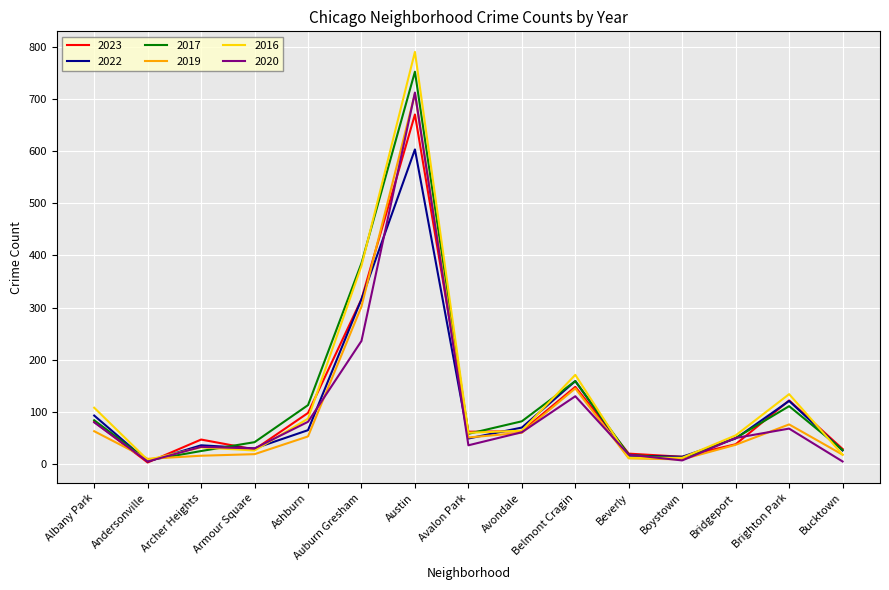

At how many categories does at least one series exceed 746?

1